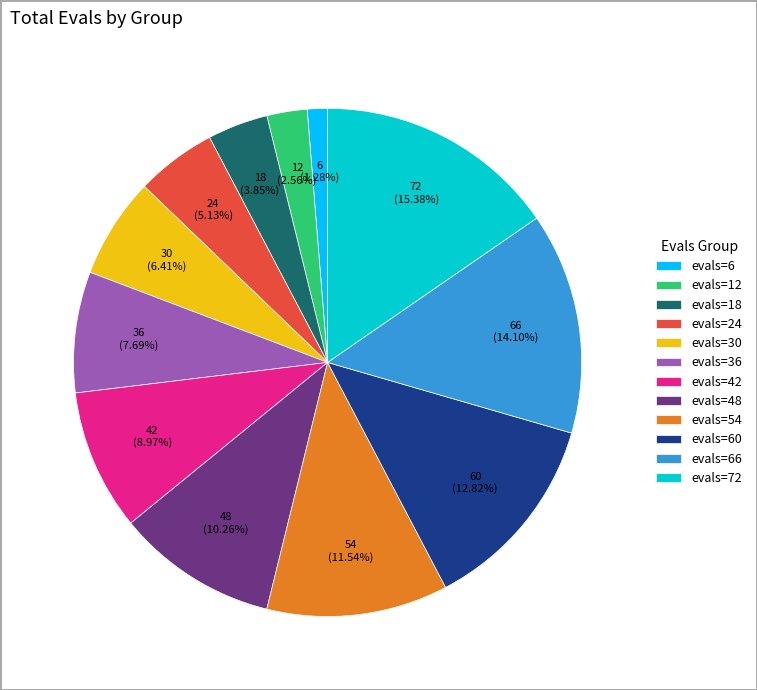

How many segments does this pie chart have?

12